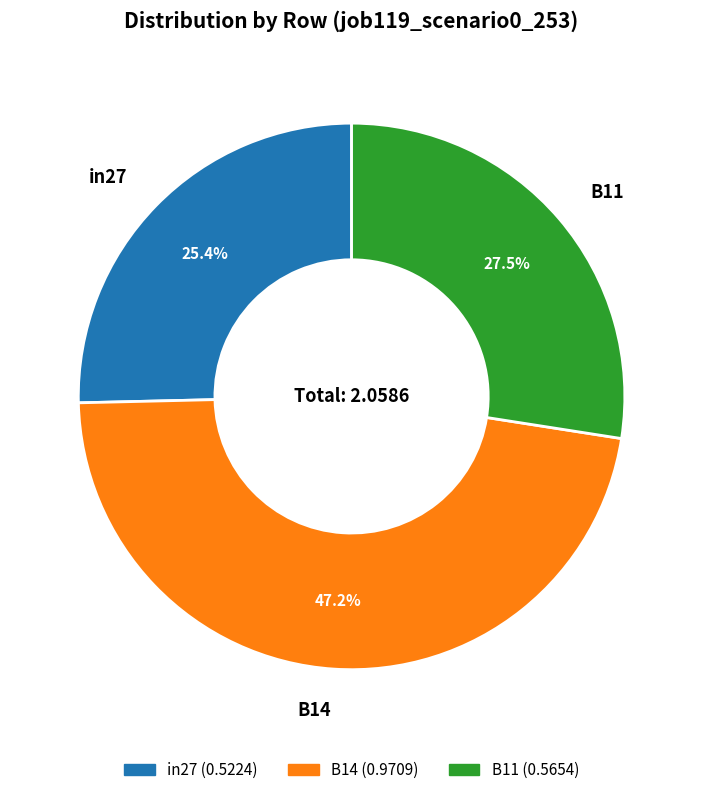

Which has a higher value, B14 or B11?

B14